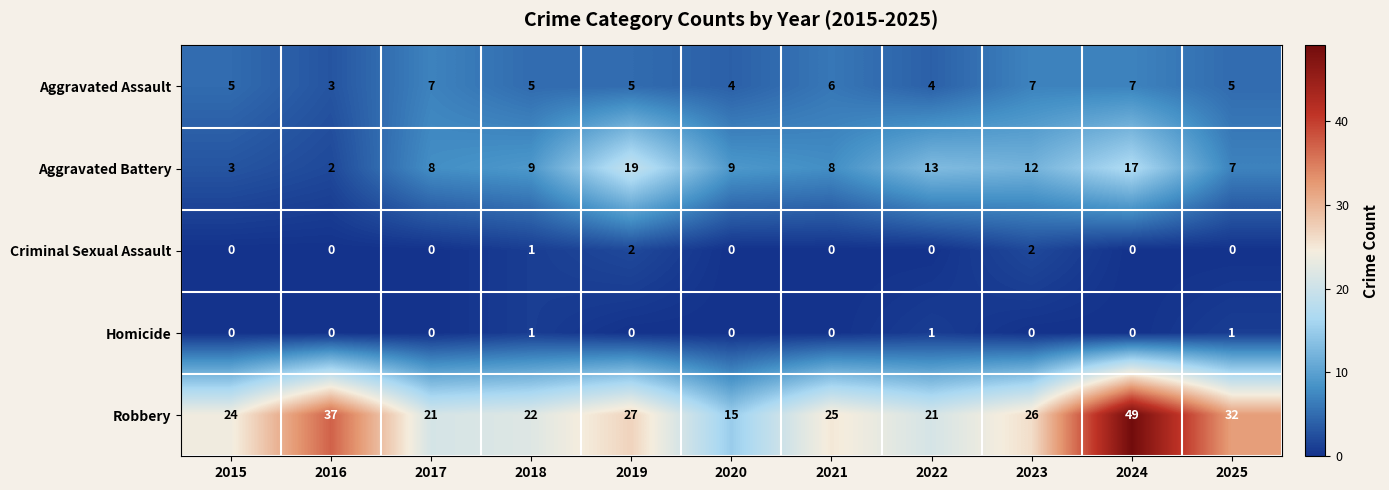

At which category is the sum across all series the highest?

2024